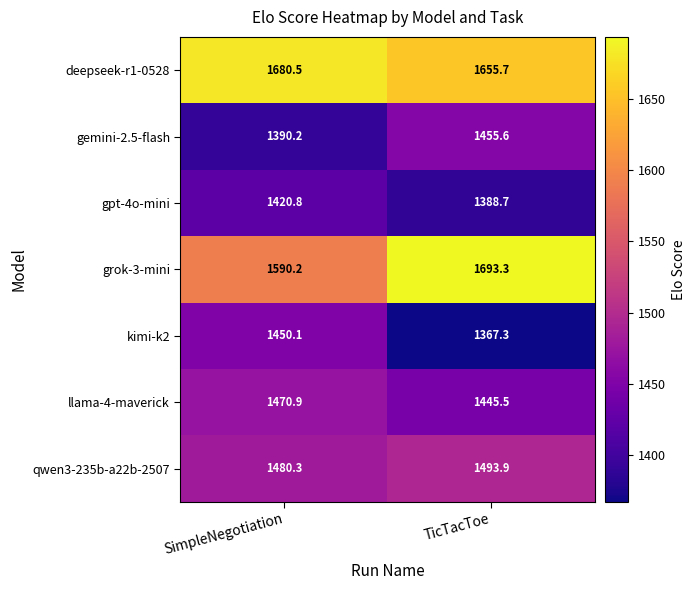

At which label is gpt-4o-mini closest to 1404?

TicTacToe